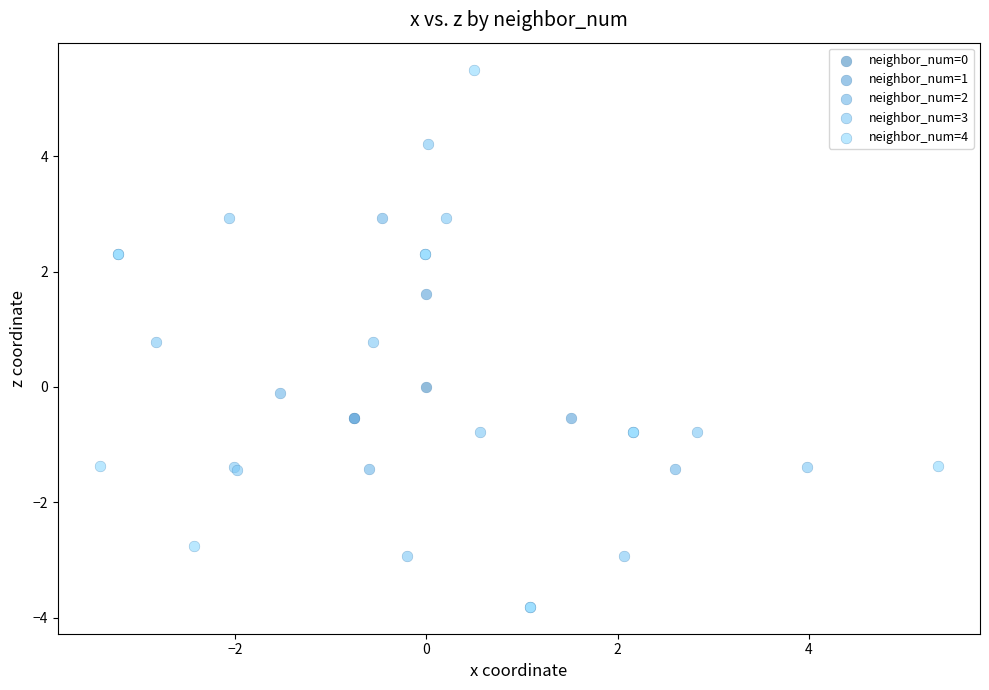

What are all the series names shown in the legend?

neighbor_num=0, neighbor_num=1, neighbor_num=2, neighbor_num=3, neighbor_num=4